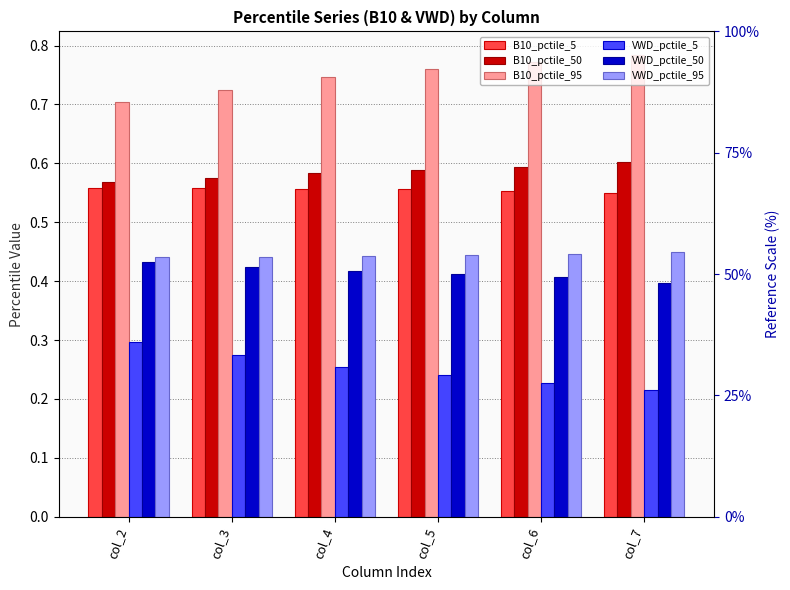

Which category has the lowest value in the VWD_pctile_50 series?

col_7